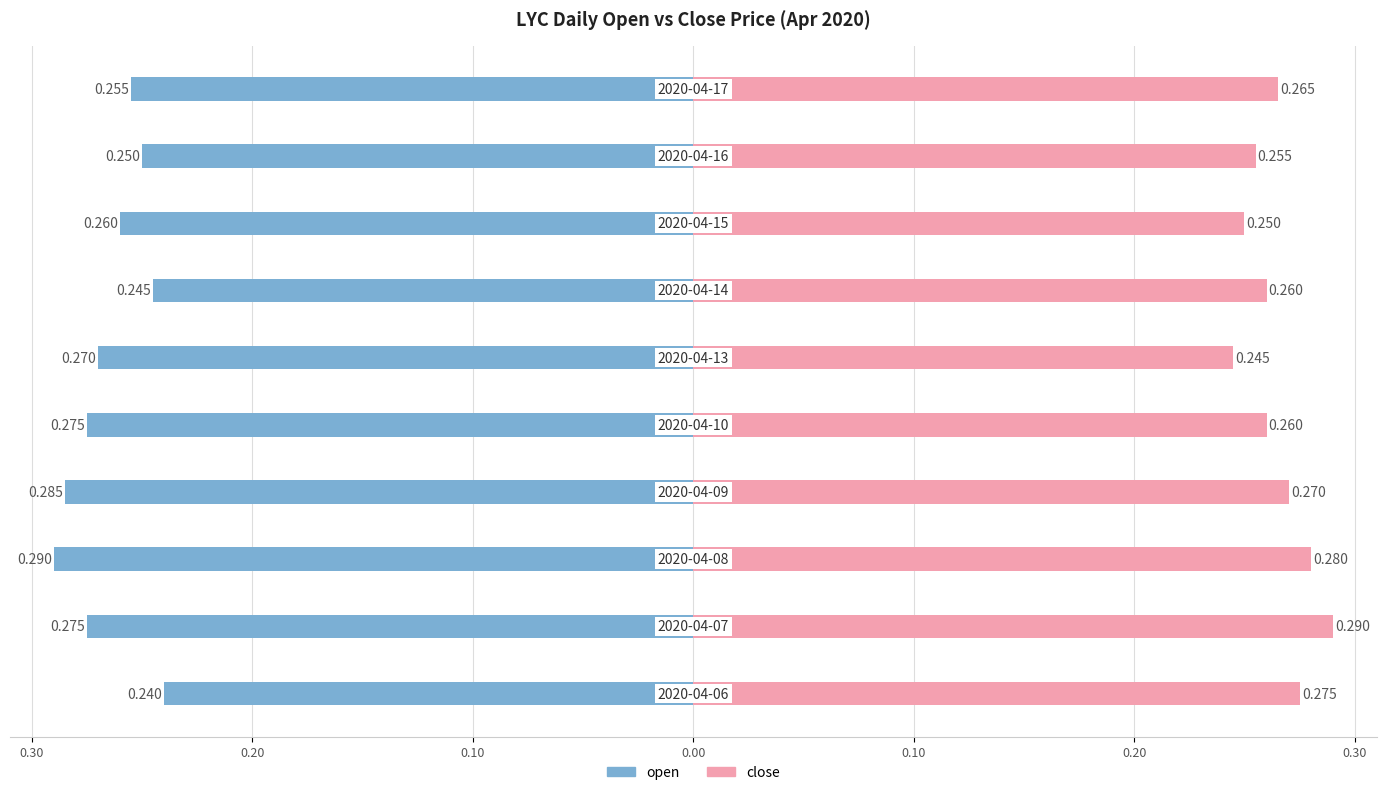

True or false: open has a value of -0.5 at 0.10.

False